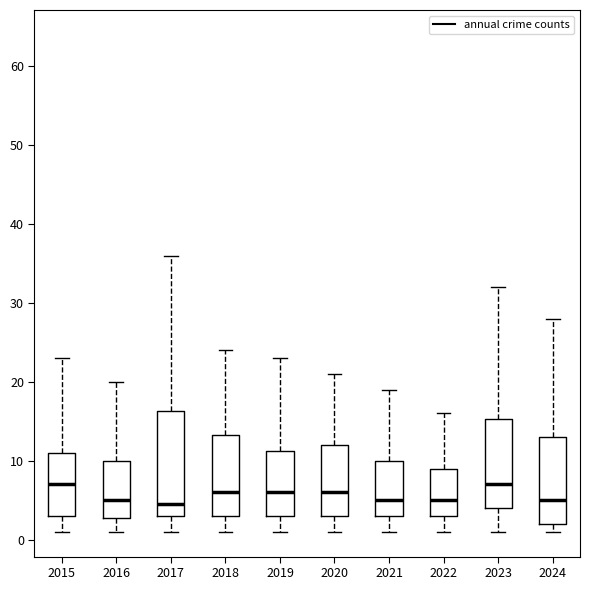

Where does the upper whisker of the box at x = 2017 end on the y-axis? The values are not printed on the chart, so give them approximately, as read against the axis.

36